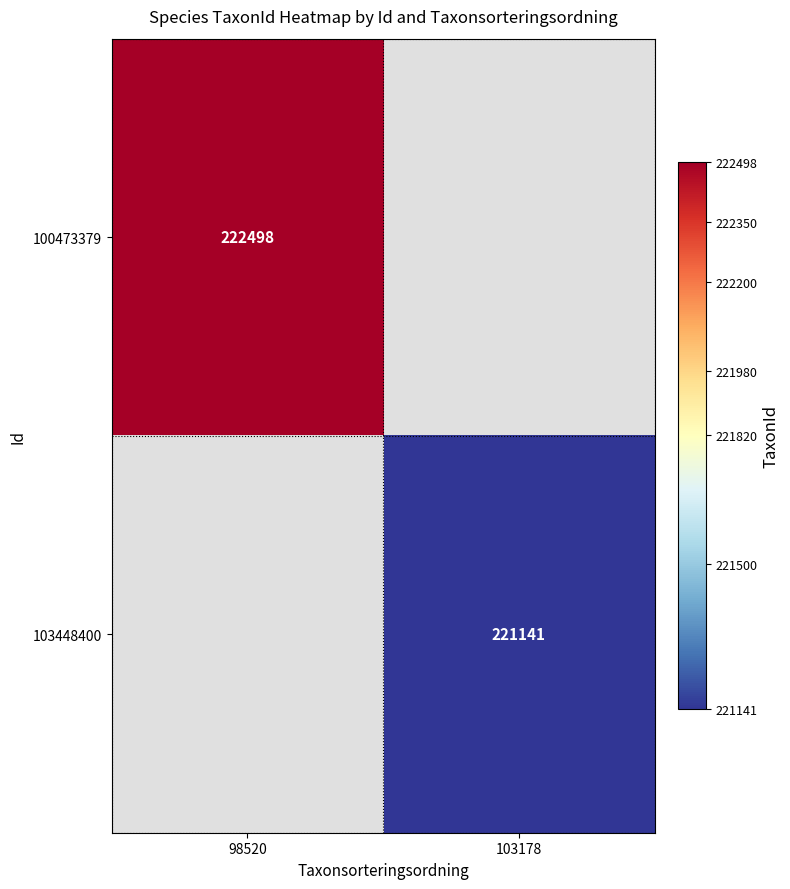

Is it true that 100473379 equals 352732 at 98520?

False